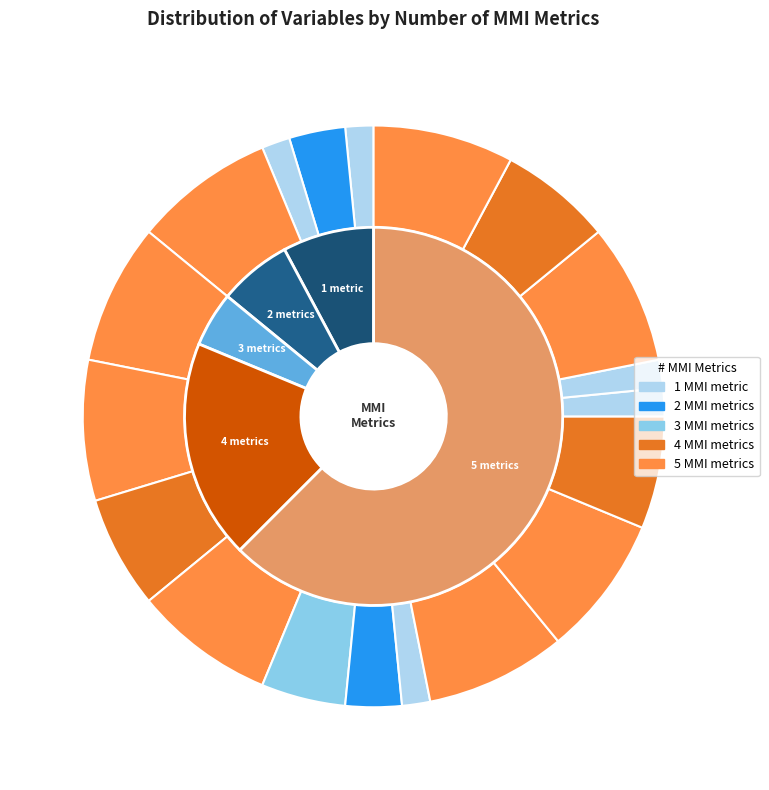

How many segments does this pie chart have?

19